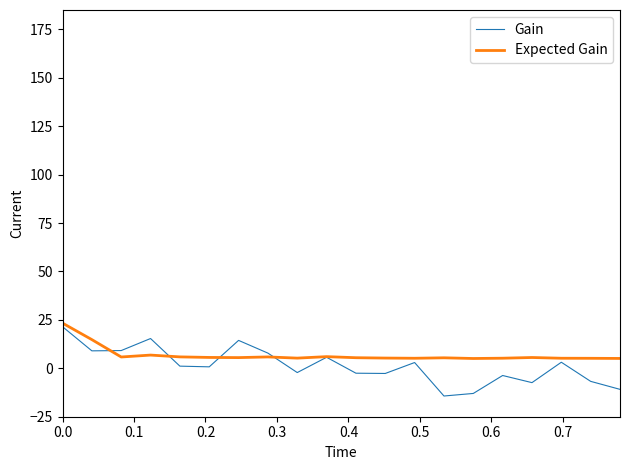

What is the smallest value displayed?

-14.3